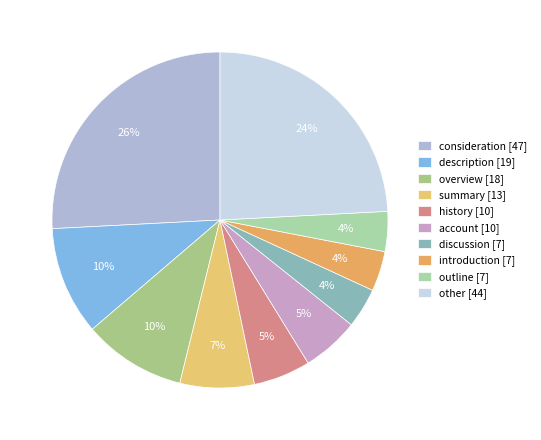

Rank the categories by value from lowest to highest.

discussion, introduction, outline, history, account, summary, overview, description, other, consideration